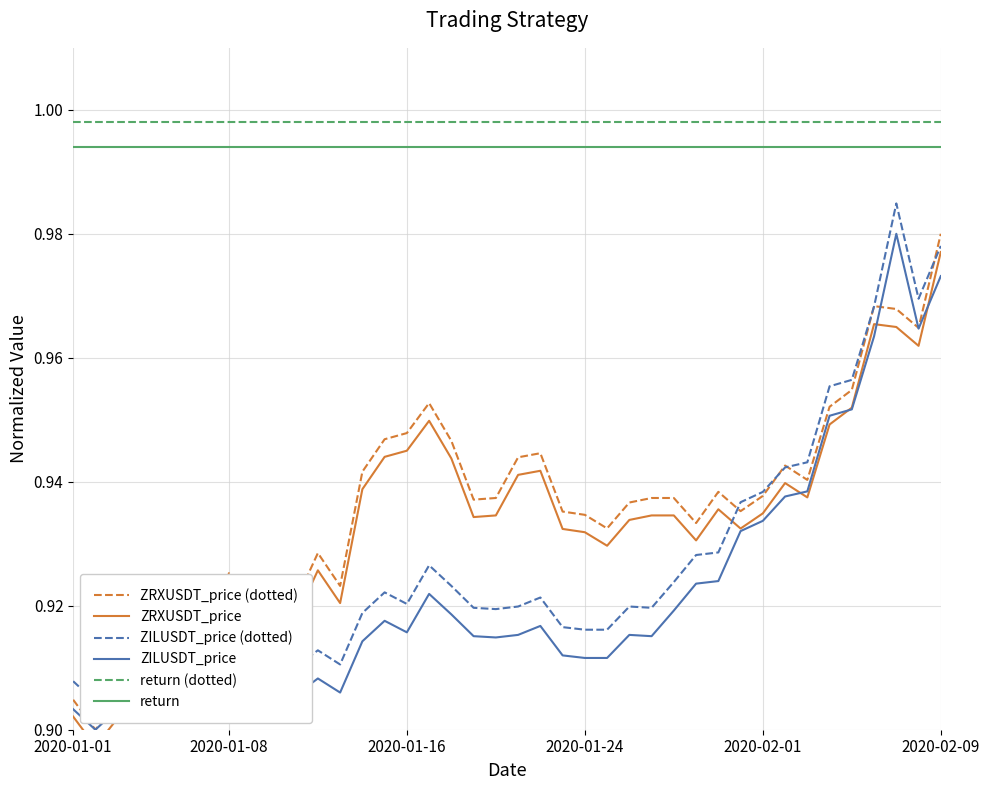

How many interior local valleys does the ZRXUSDT_price series have?

11